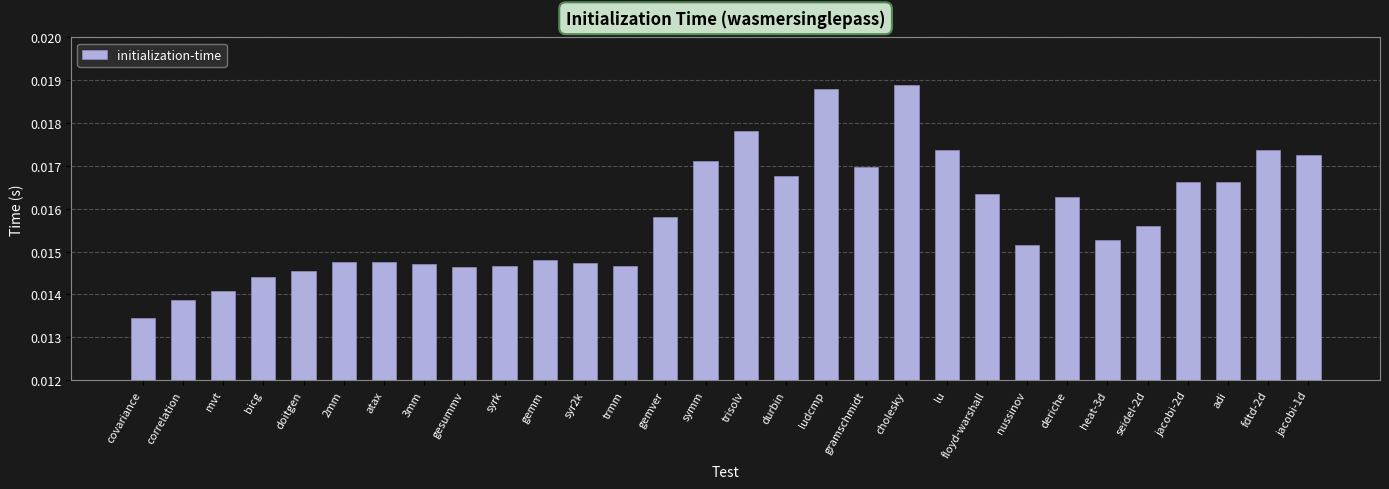

What is the label of the 21st bar from the left?

lu